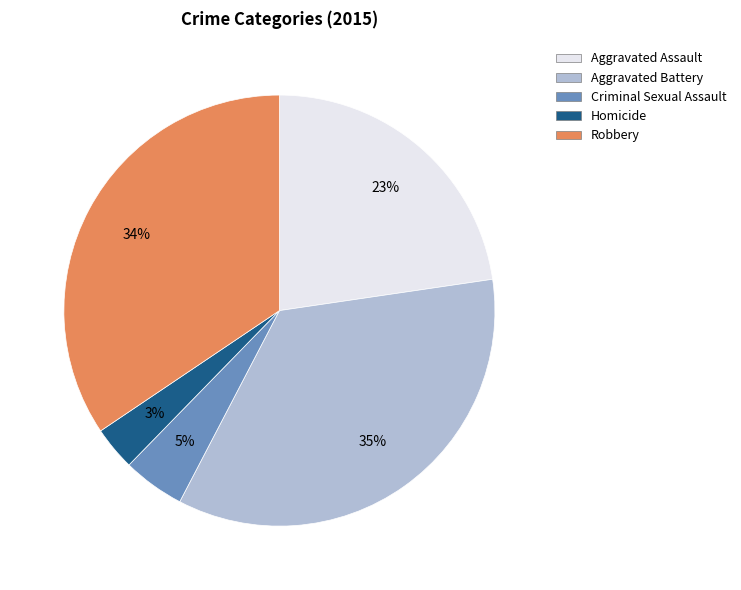

To the nearest percent, what is the difference between the largest and smallest slice percentages?

32%